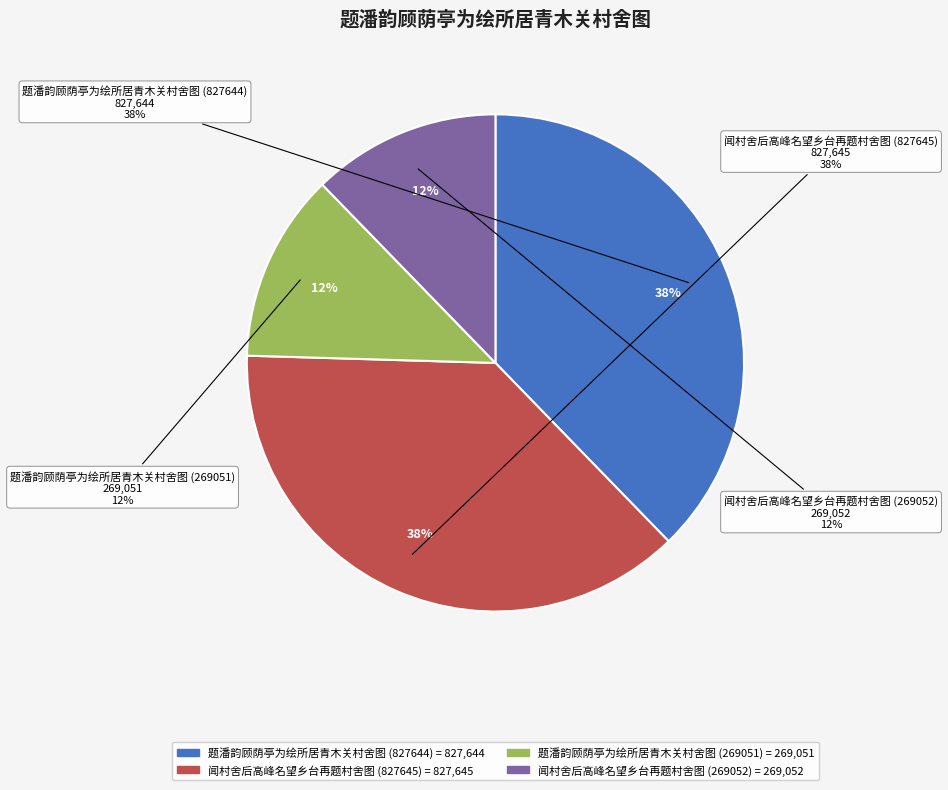

Is it true that 闻村舍后高峰名望乡台再题村舍图 (269052) is 3% of the pie?

False